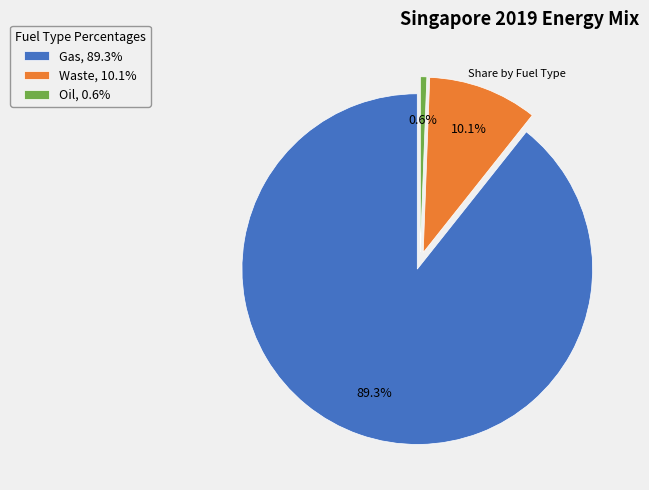

Which category has the biggest portion of the pie?

Gas